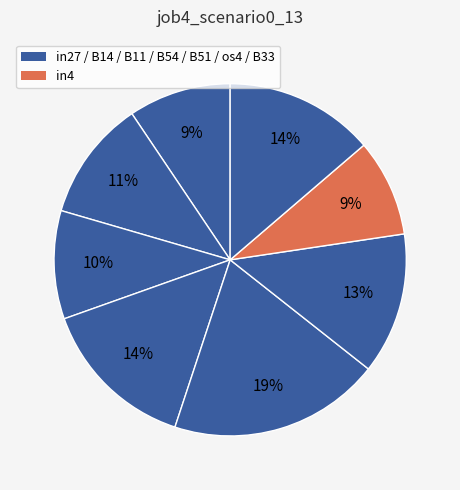

Which slice is the largest?

B51